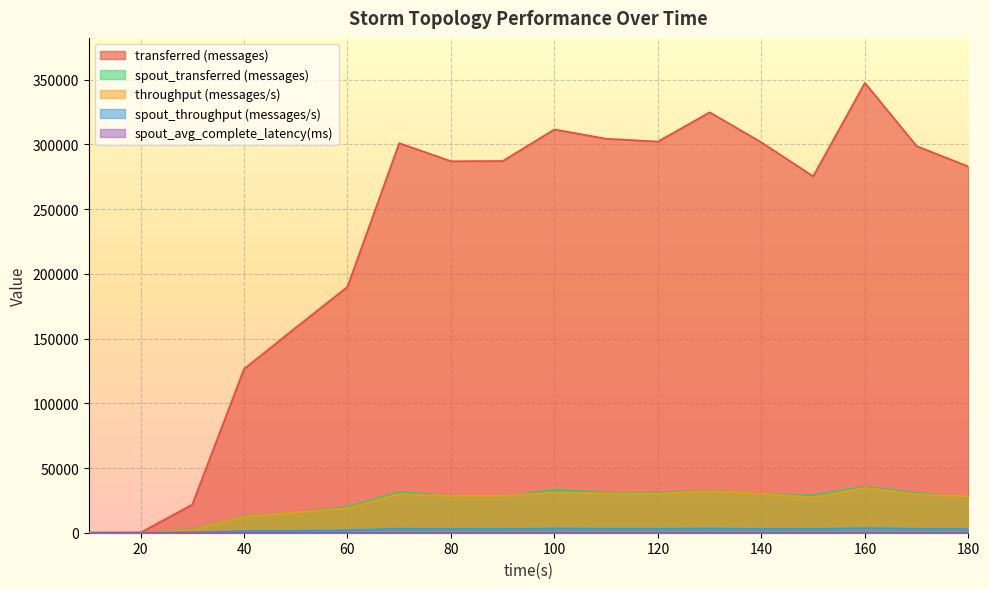

Rank the categories by throughput (messages/s) value from highest to lowest.

160, 130, 100, 110, 120, 140, 70, 170, 90, 80, 180, 150, 60, 50, 40, 30, 20, 10